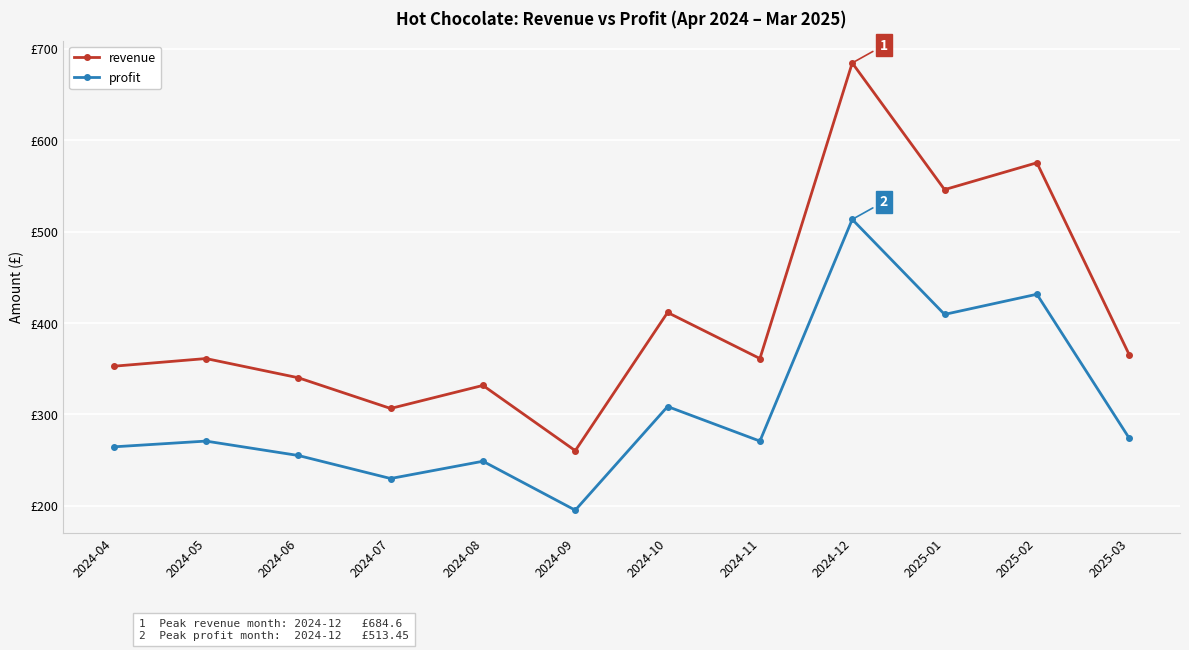

Does the chart have visible grid lines?

Yes